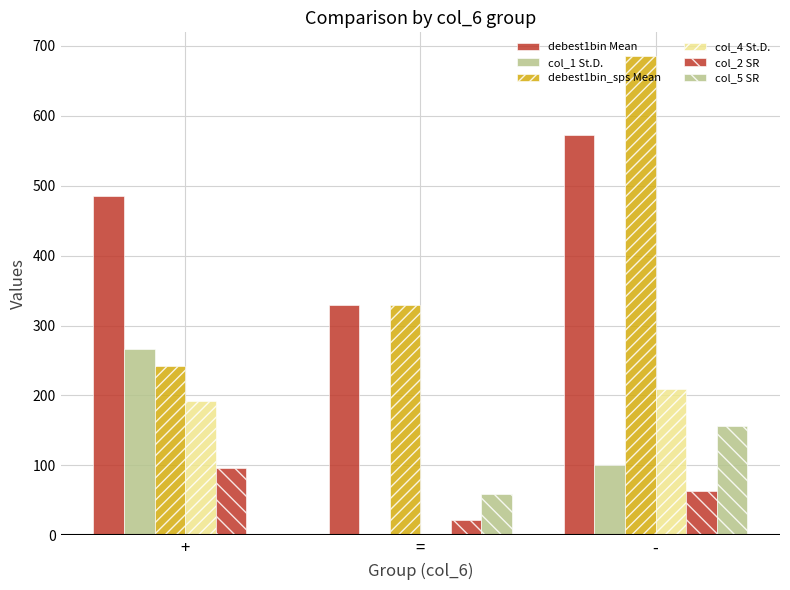

How many groups of bars are there?

3